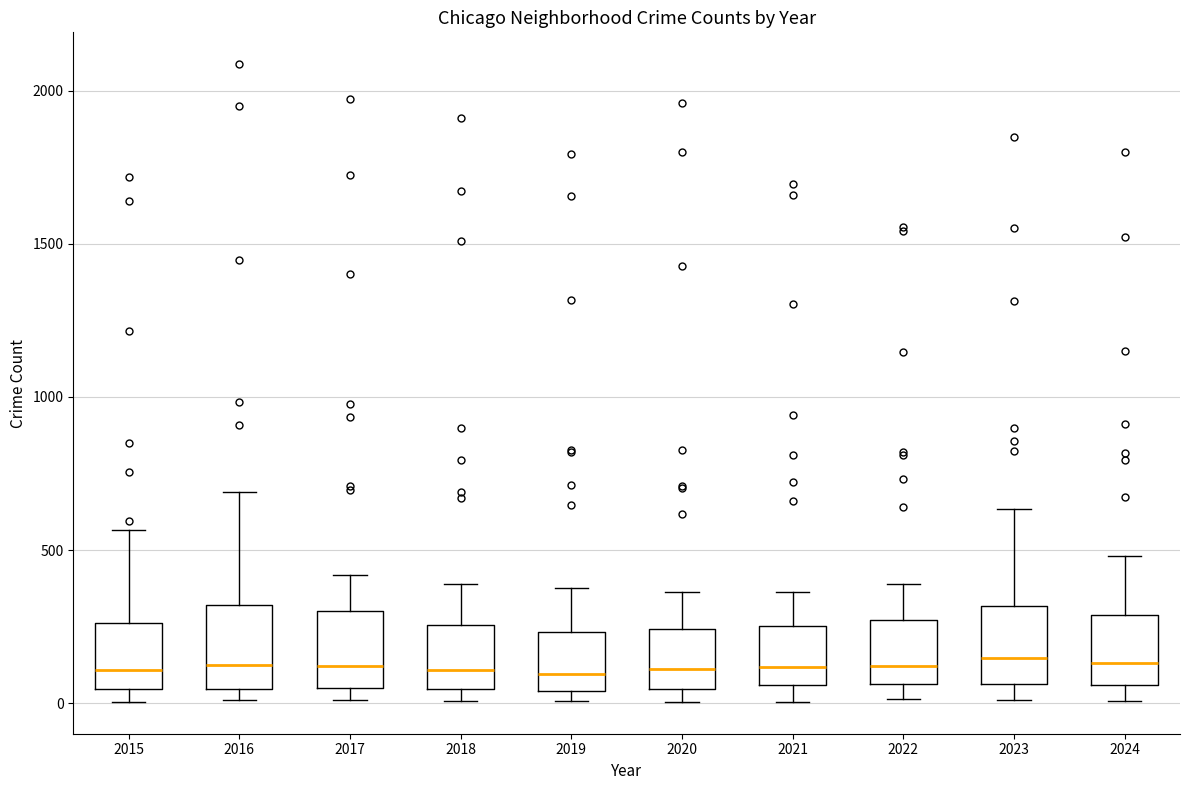

Where does the median line of the box at x = 2020 sit on the y-axis? The values are not printed on the chart, so give them approximately, as read against the axis.

100